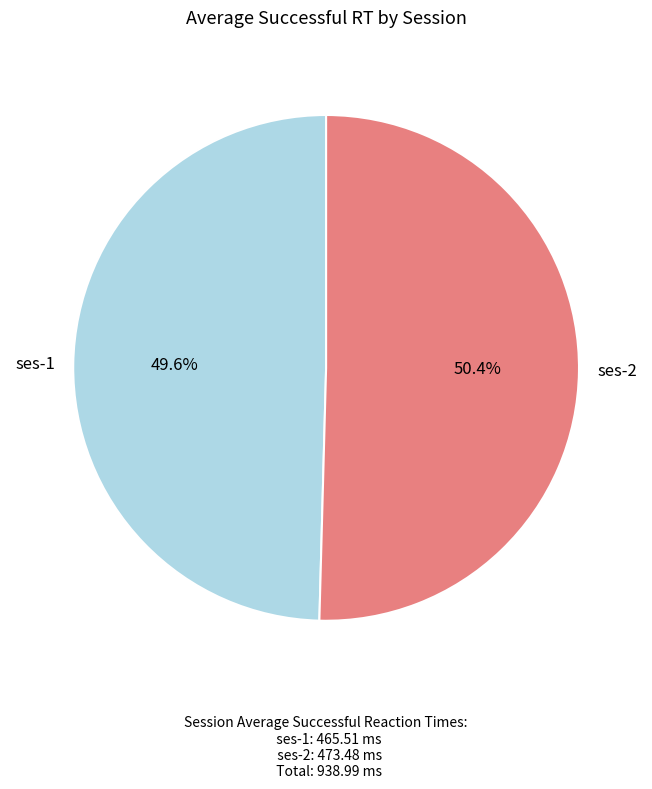

Does any single category account for the majority?

Yes